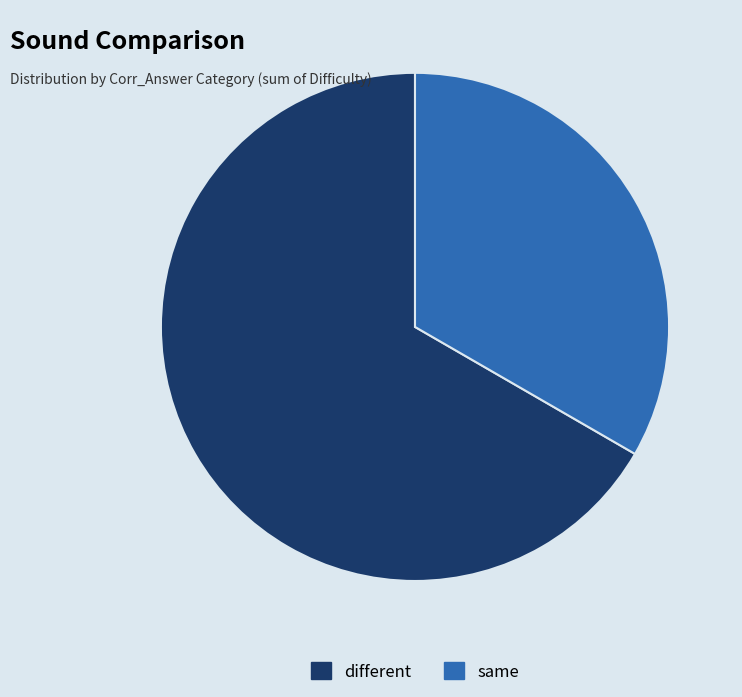

Does any single category account for the majority?

Yes